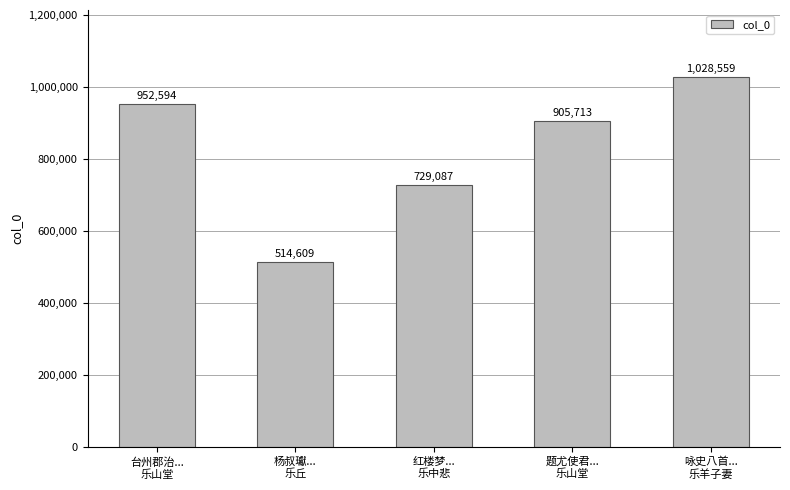

Reading right to left, what are all the values shown in this chart?

咏史八首...
乐羊子妻=1028559	题尤使君...
乐山堂=905713	红楼梦...
乐中悲=729087	杨叔瓛...
乐丘=514609	台州郡治...
乐山堂=952594